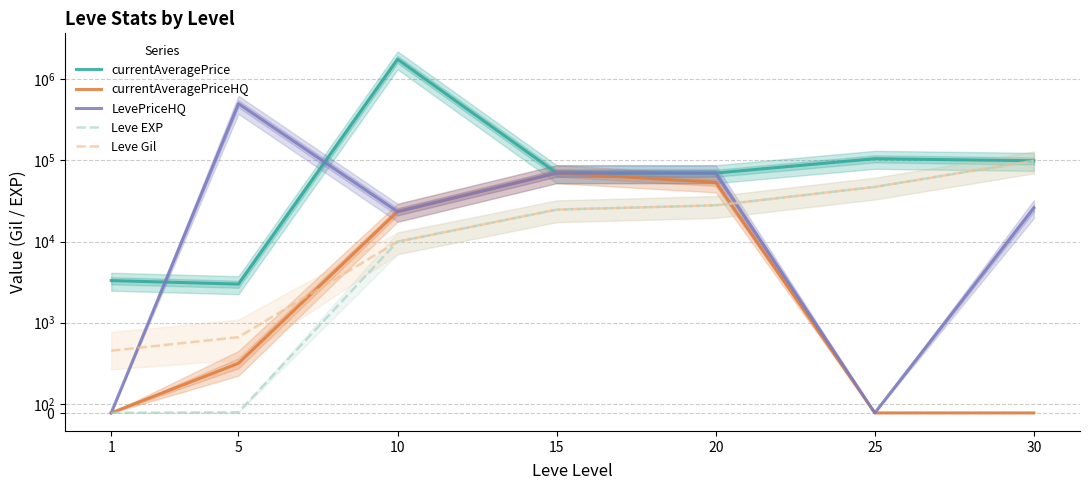

Between 5 and 25, which series saw the biggest shift?

LevePriceHQ